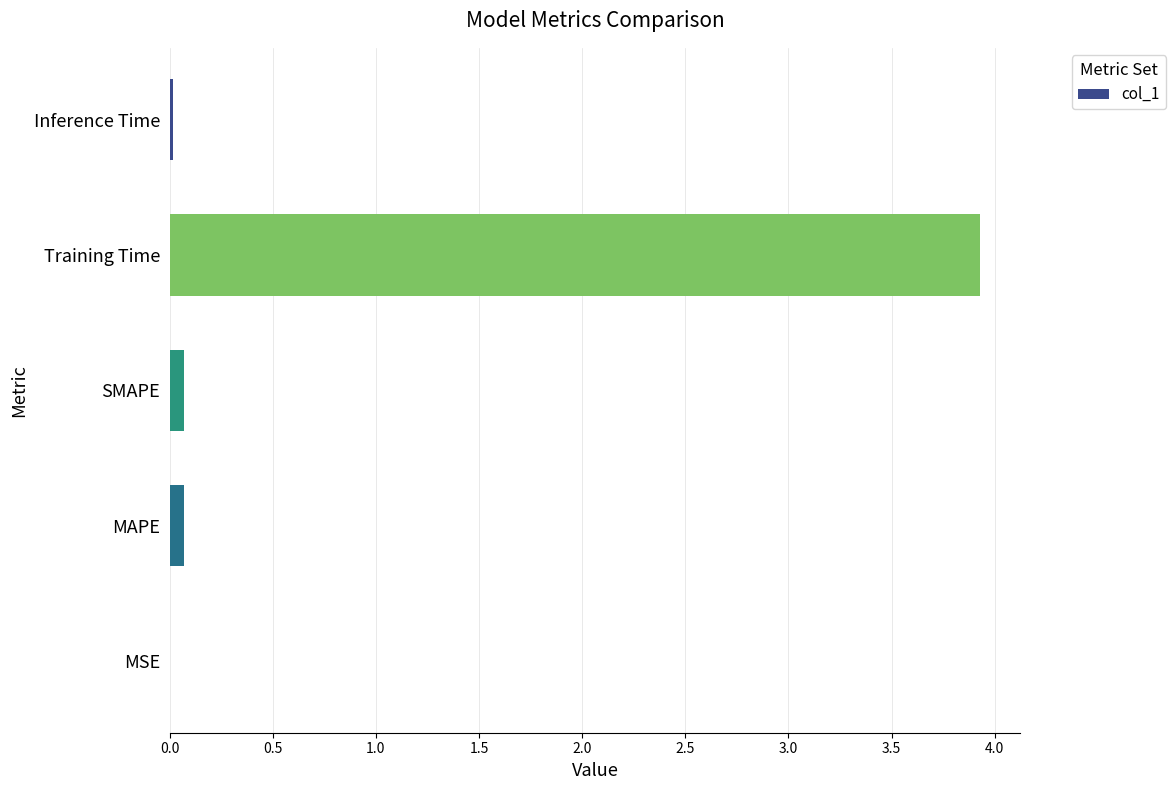

What is the sum of all values?

4.1